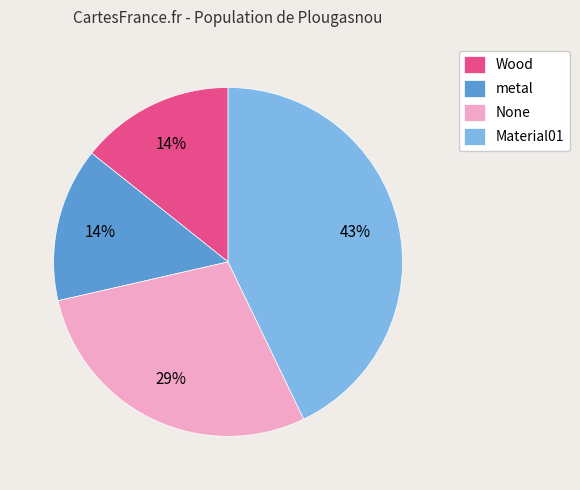

Combined, do None and Wood account for over 50%?

No